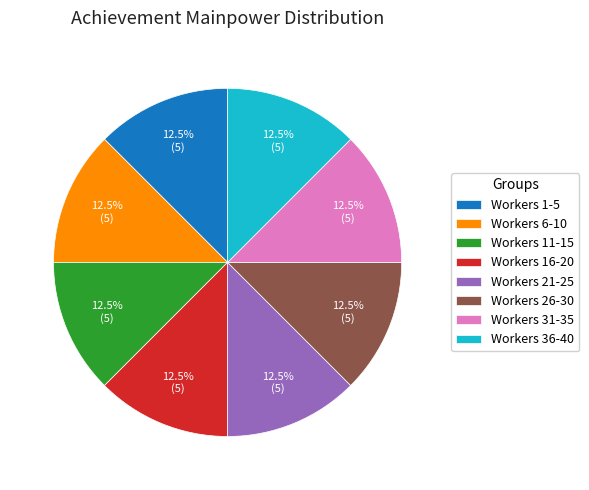

Does Workers 1-5 account for over 50% of the chart?

No